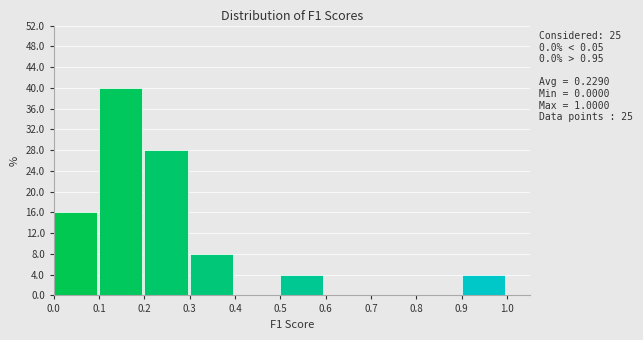

Over which range of the x-axis is the bar tallest?

0.1 to 0.2